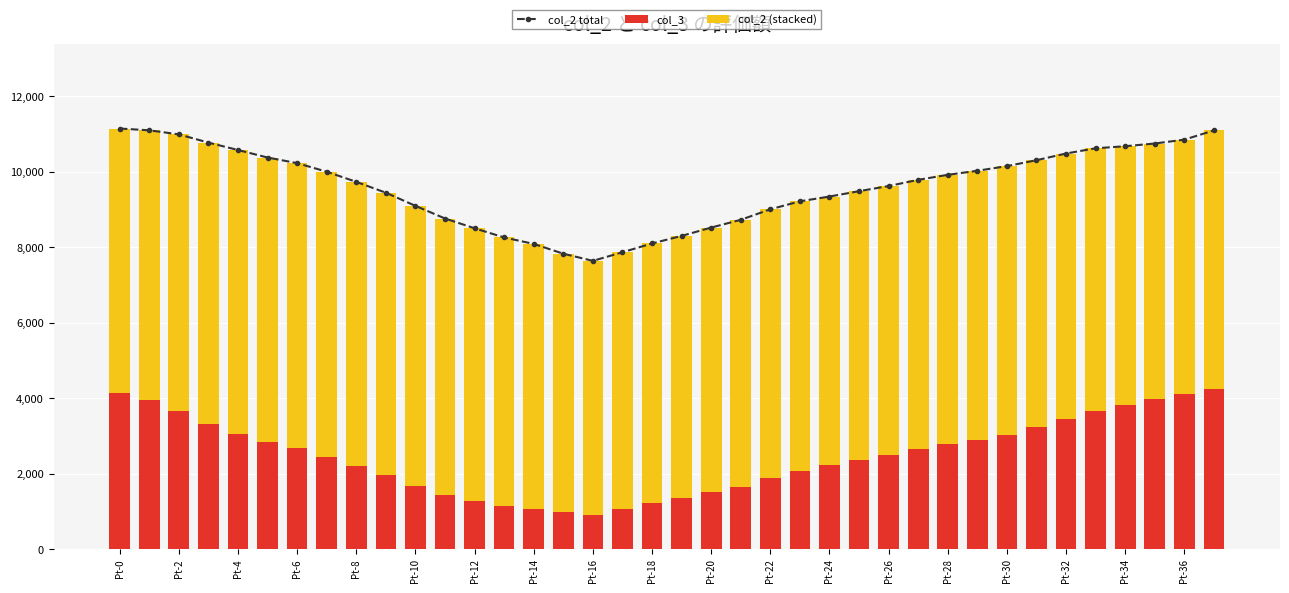

What is the difference between the col_3 values at Pt-22 and Pt-2?

1788.7